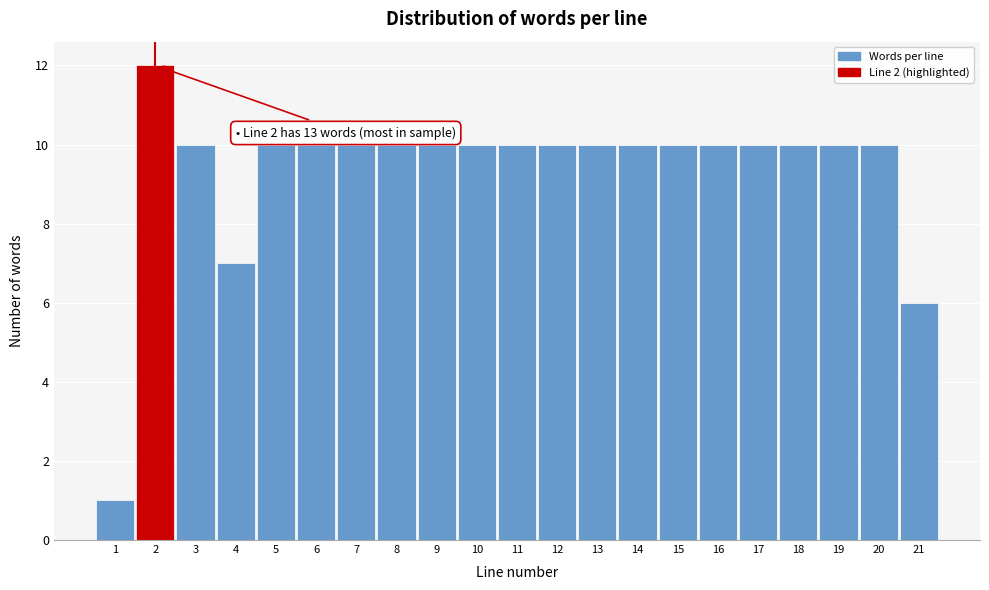

Reading left to right, extract all data points from this chart.

1	12	10	7	10	10	10	10	10	10	10	10	10	10	10	10	10	10	10	10	6